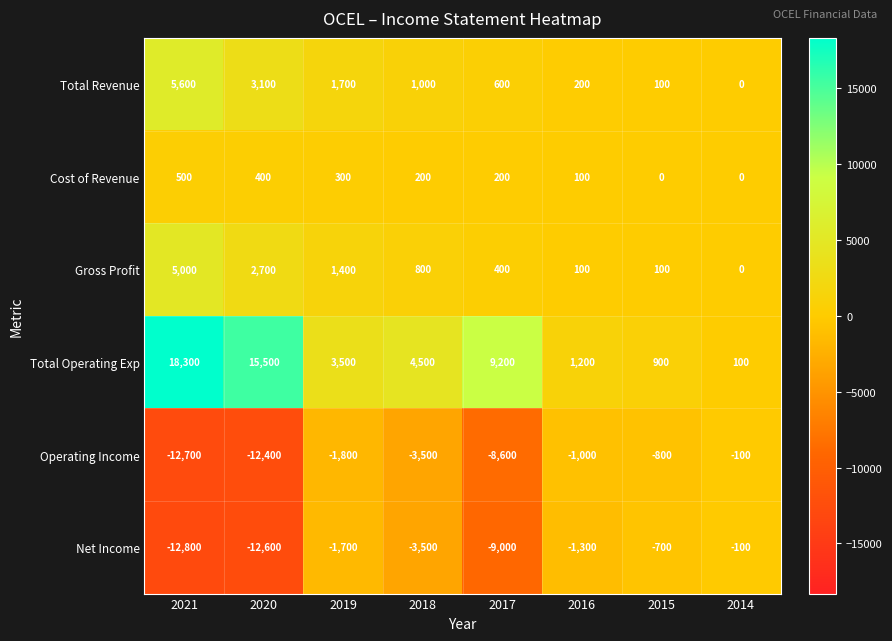

Which series has the largest range (max minus min)?

Total Operating Exp